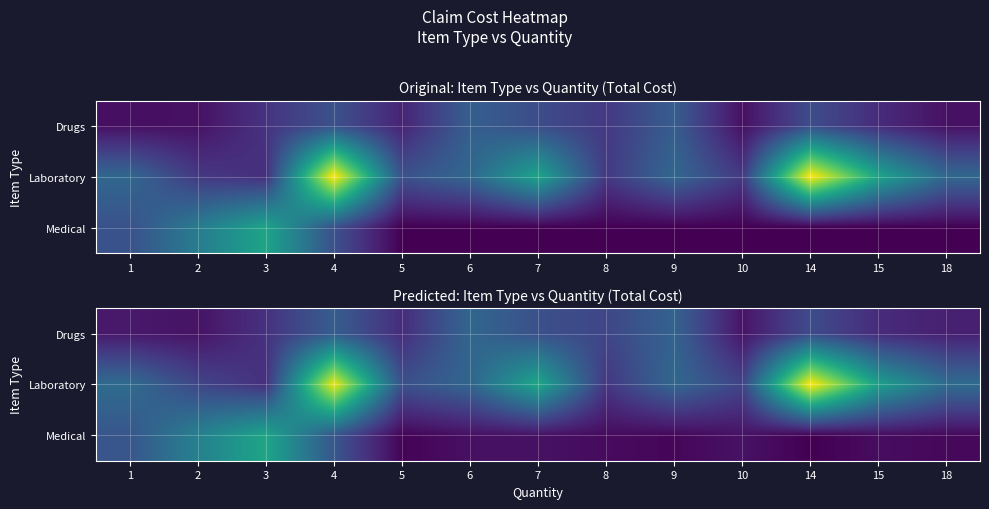

Between 1 and 7, which series saw the biggest shift?

row_1